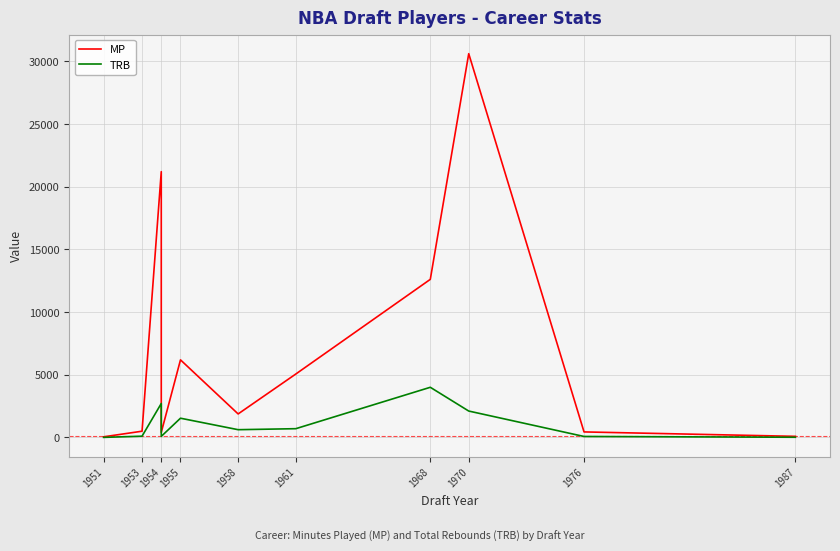

Rank the series by their maximum value, from lowest to highest.

TRB, MP